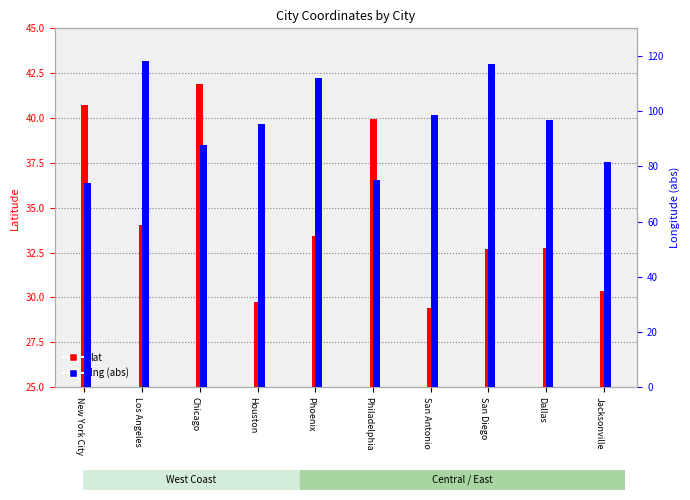

What is the maximum value shown in the chart?

118.2